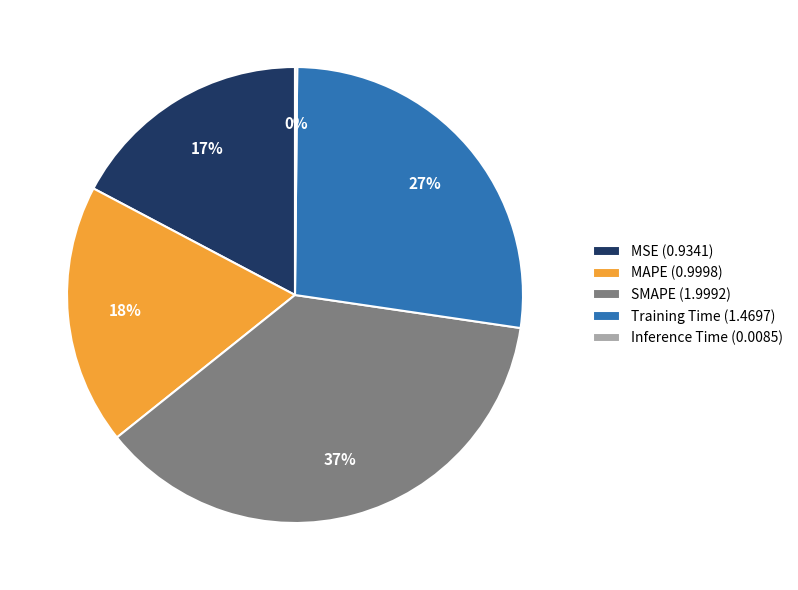

Is there any slice that represents more than half of the pie?

No